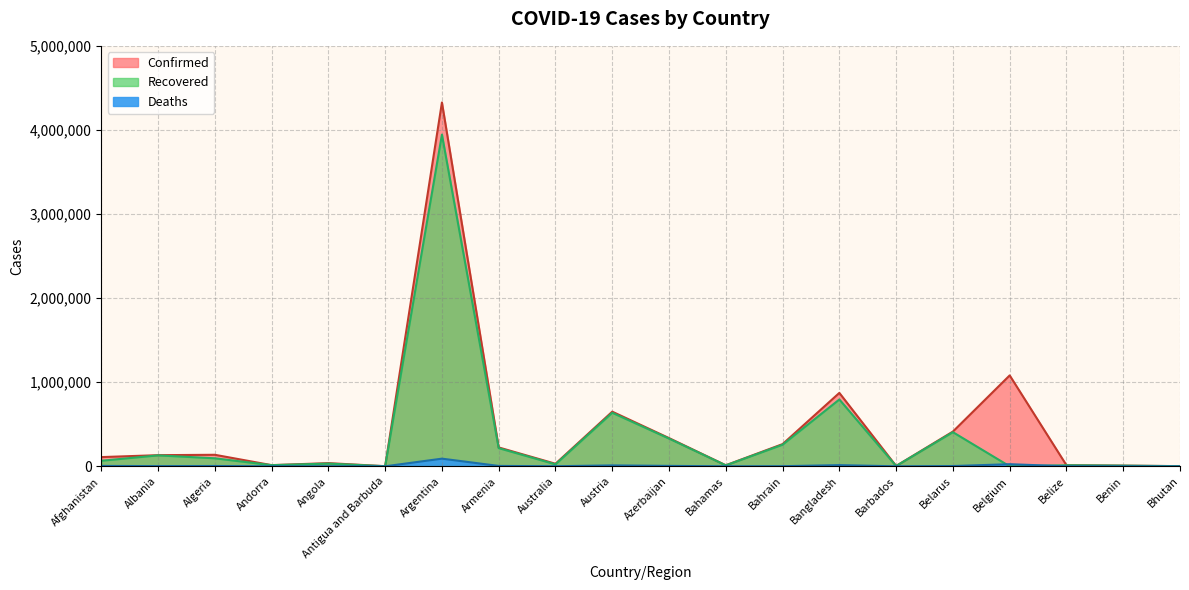

What is the sum of the Recovered values at Benin and Albania?

137955